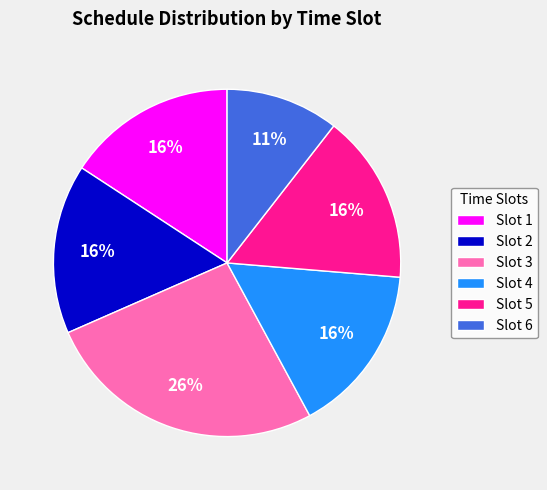

Which has a higher value, Slot 1 or Slot 3?

Slot 3